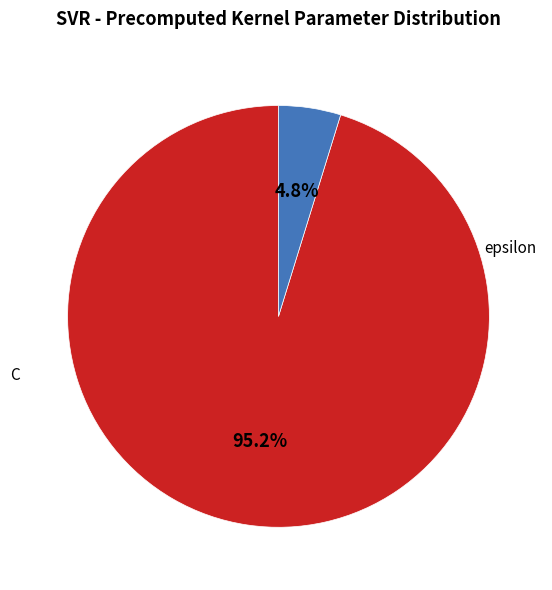

To the nearest percent, what is the difference between the largest and smallest slice percentages?

90%